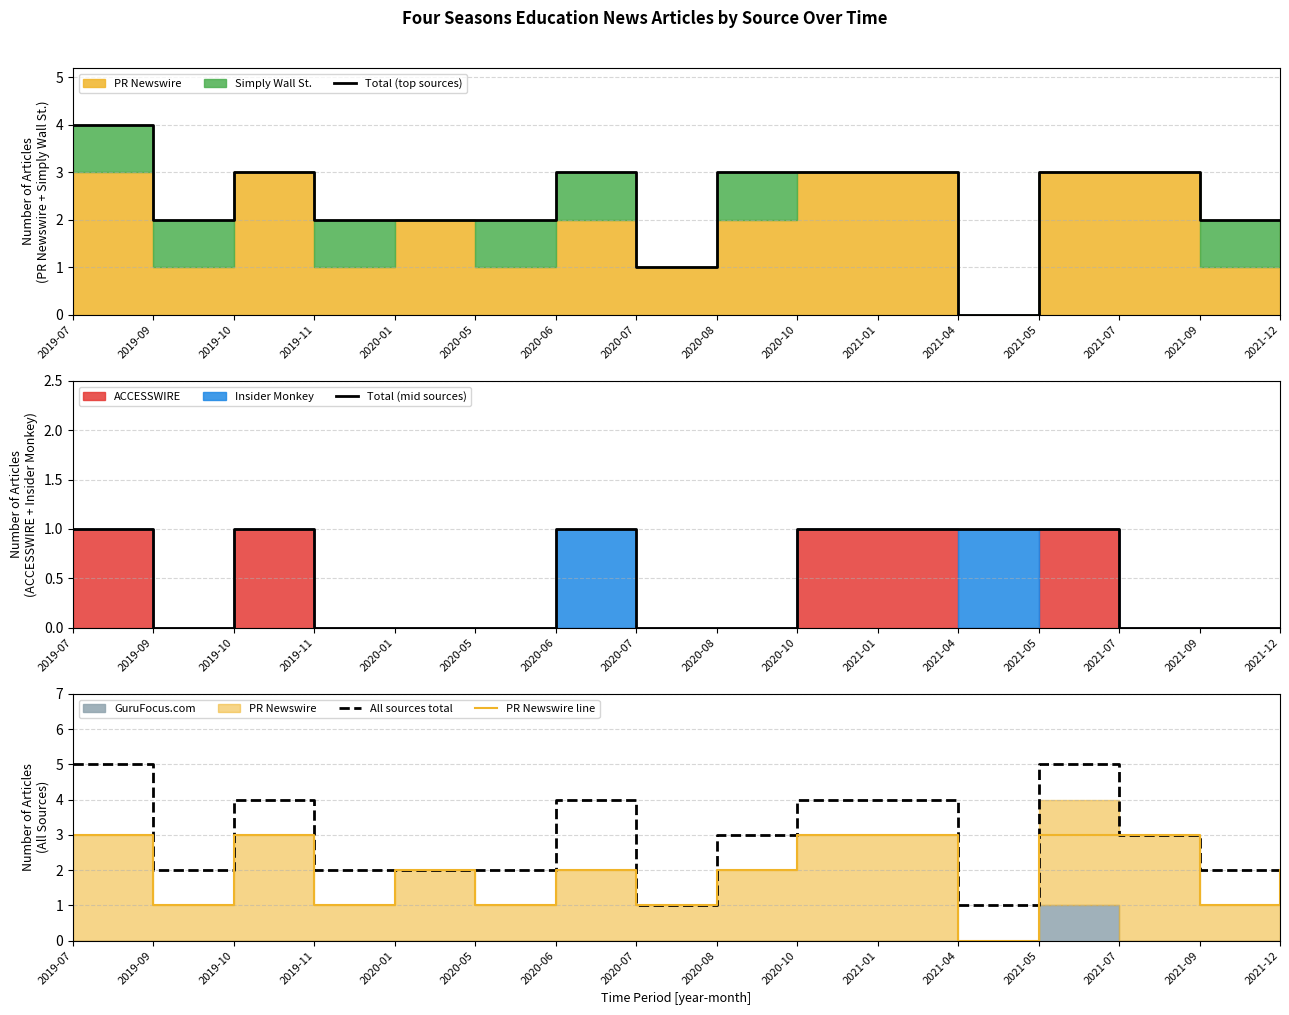

Which label corresponds to the smallest value in the chart?

2021-04